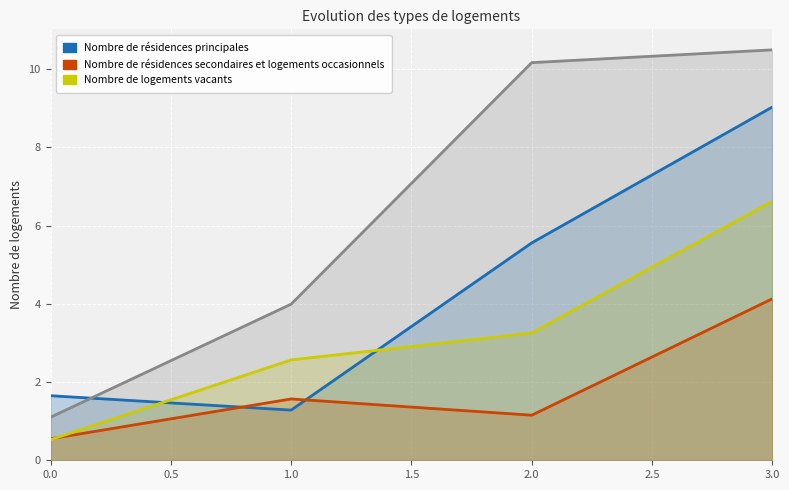

Is it true that Nombre de logements vacants equals 0.5 at 0.0?

True